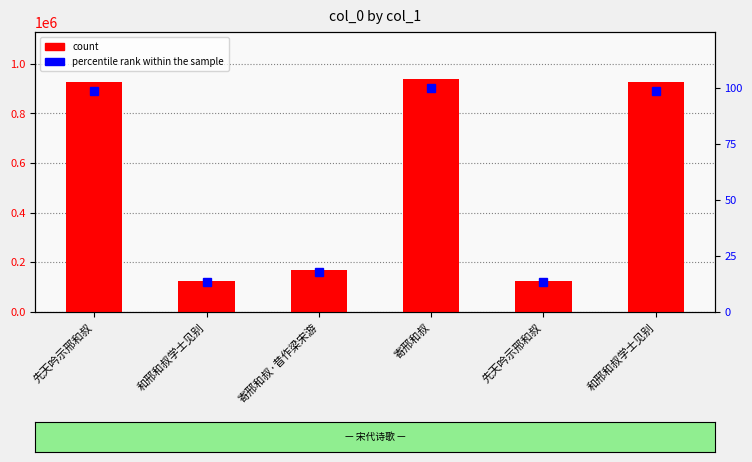

What is the sum of the col_0 values at 先天吟示邢和叔 and 先天吟示邢和叔?

1053517.0